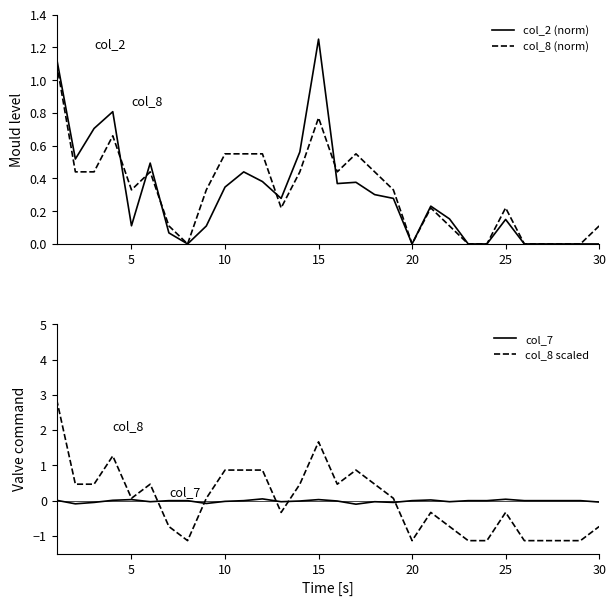

Which category has the highest value in the col_2 (norm) series?

15